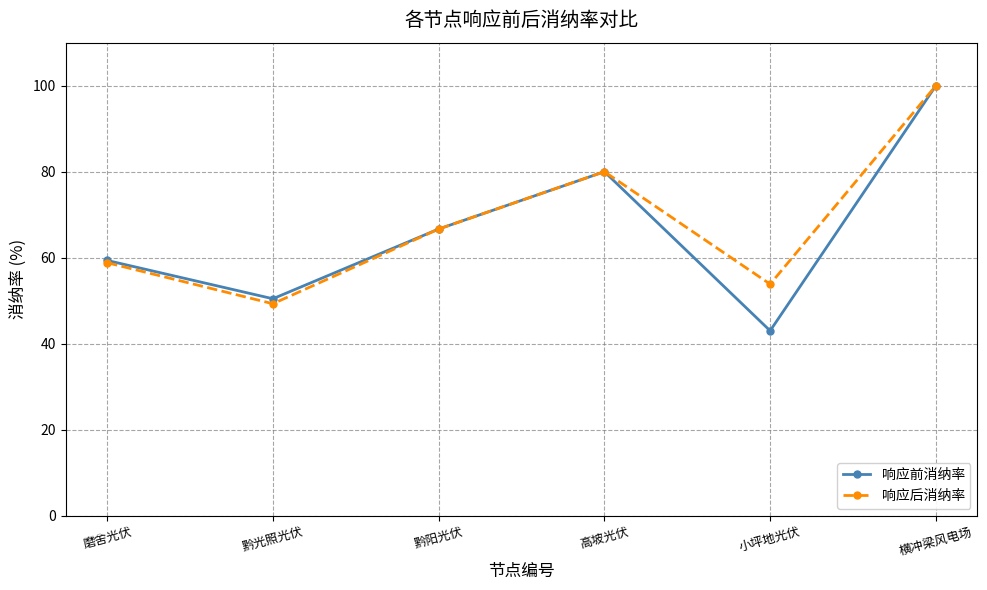

What is the label of the 6th point from the right?

磨舍光伏